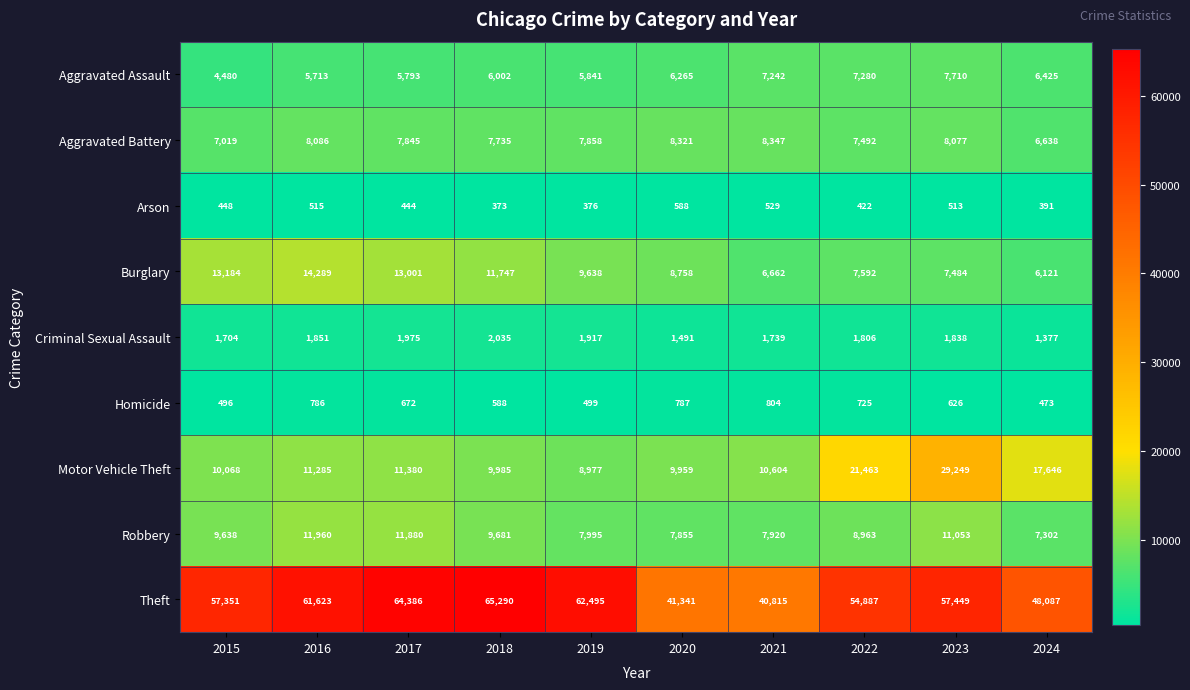

What is the difference between the maximum and minimum values in the Theft series?

24475